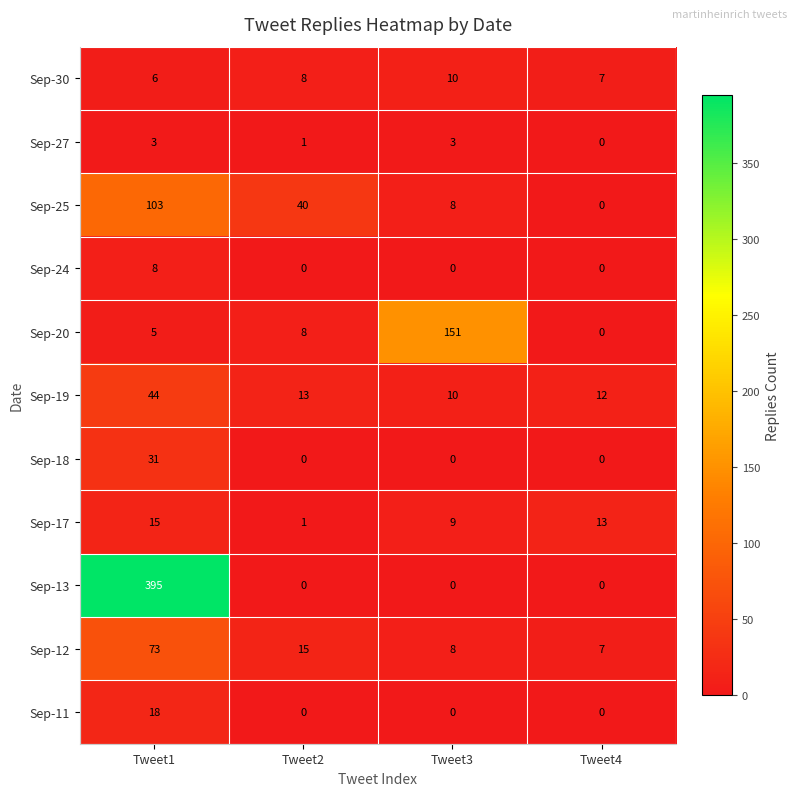

At which label is Sep-12 closest to 40?

Tweet2